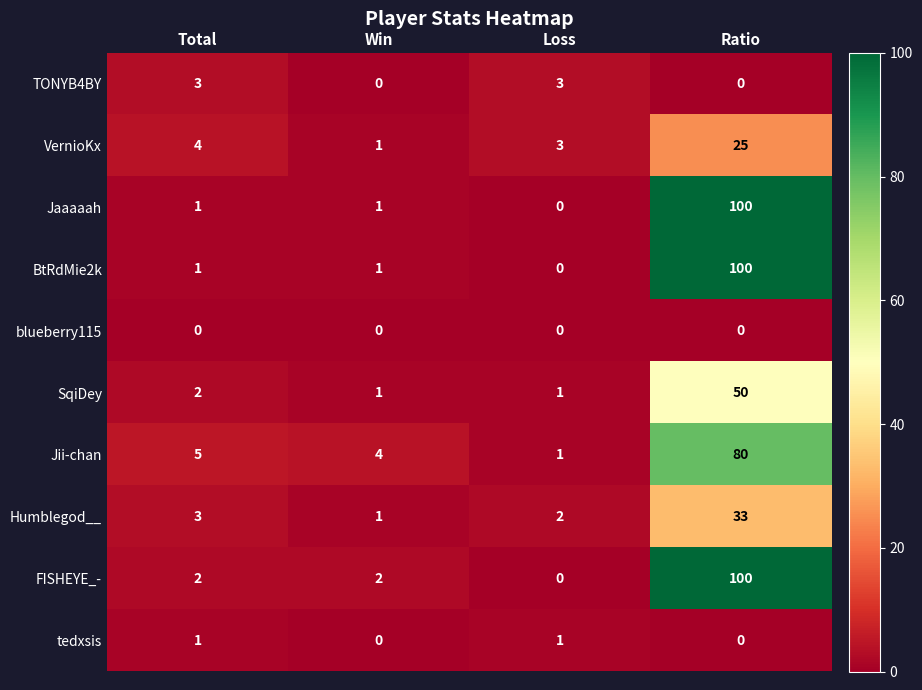

The Jaaaaah series shows 1 at Total. True or false?

True